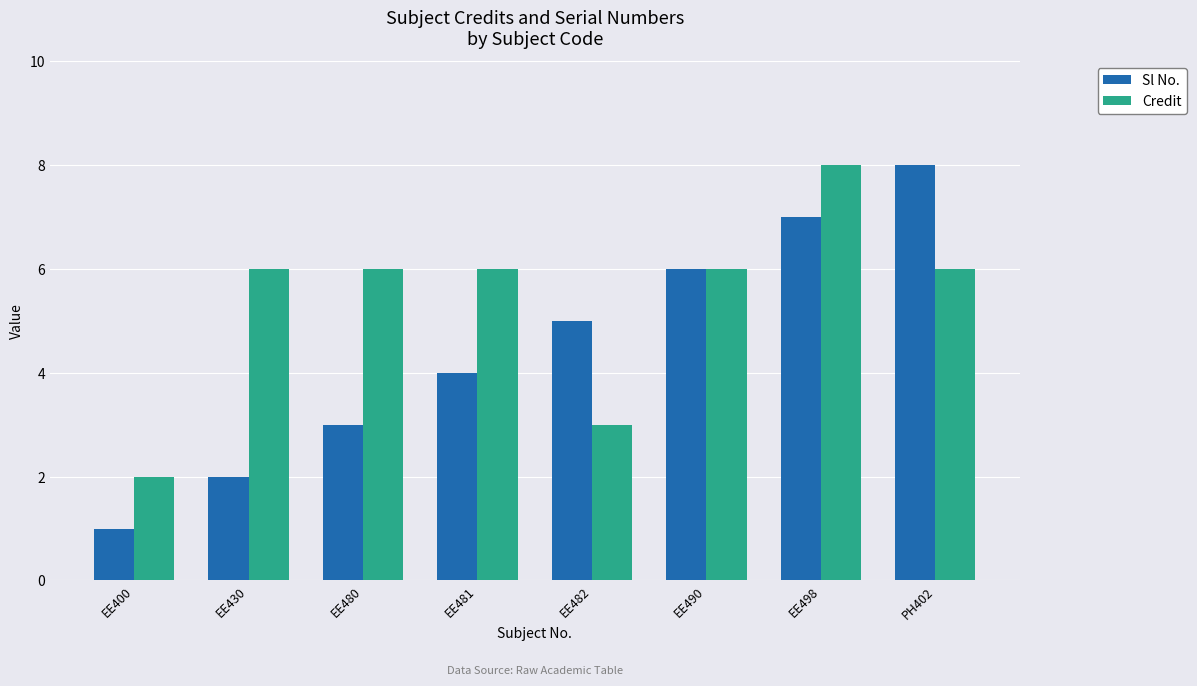

Rank the series at EE481 from lowest to highest value.

Sl No., Credit